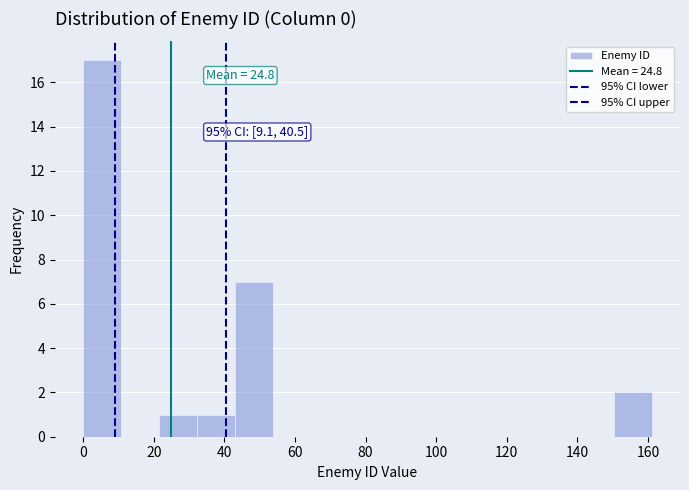

Over which range of the x-axis is the bar tallest?

0 to 10